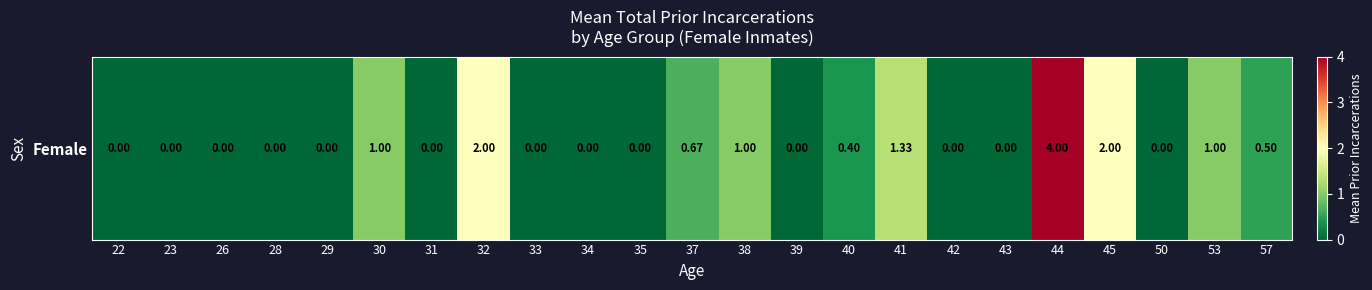

What is the approximate value at 32?

2.0